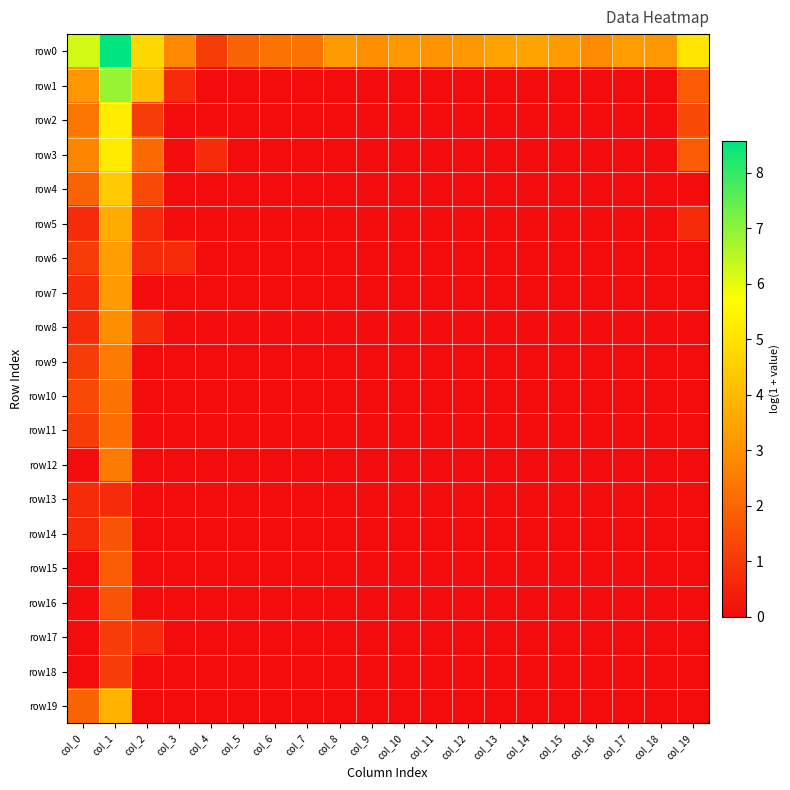

What is the total value across all series at col_14?

3.4